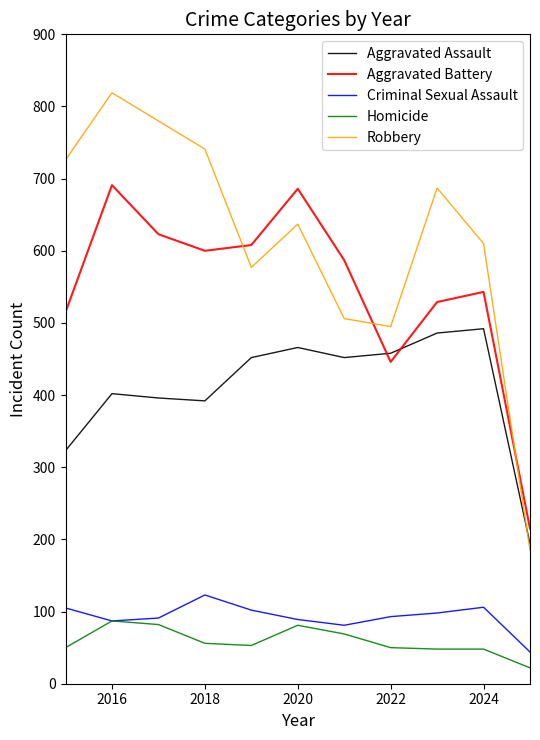

Which series has the widest spread of values?

Robbery